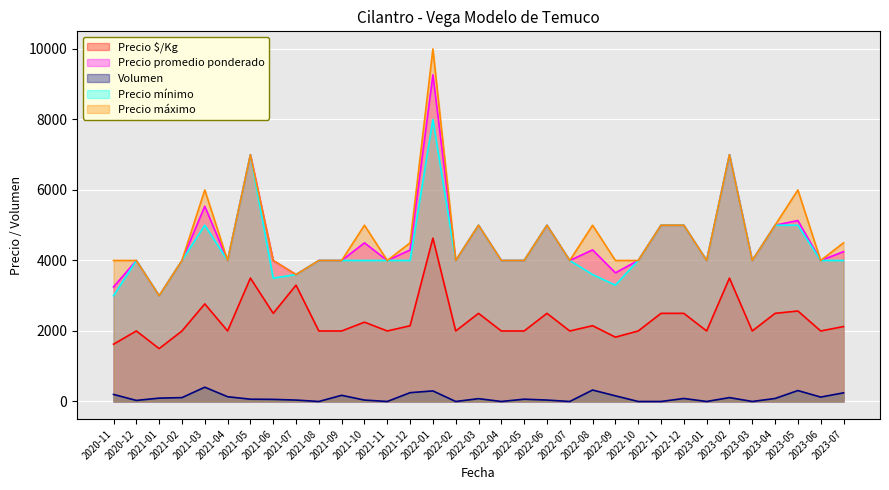

How many series are shown in this chart?

5